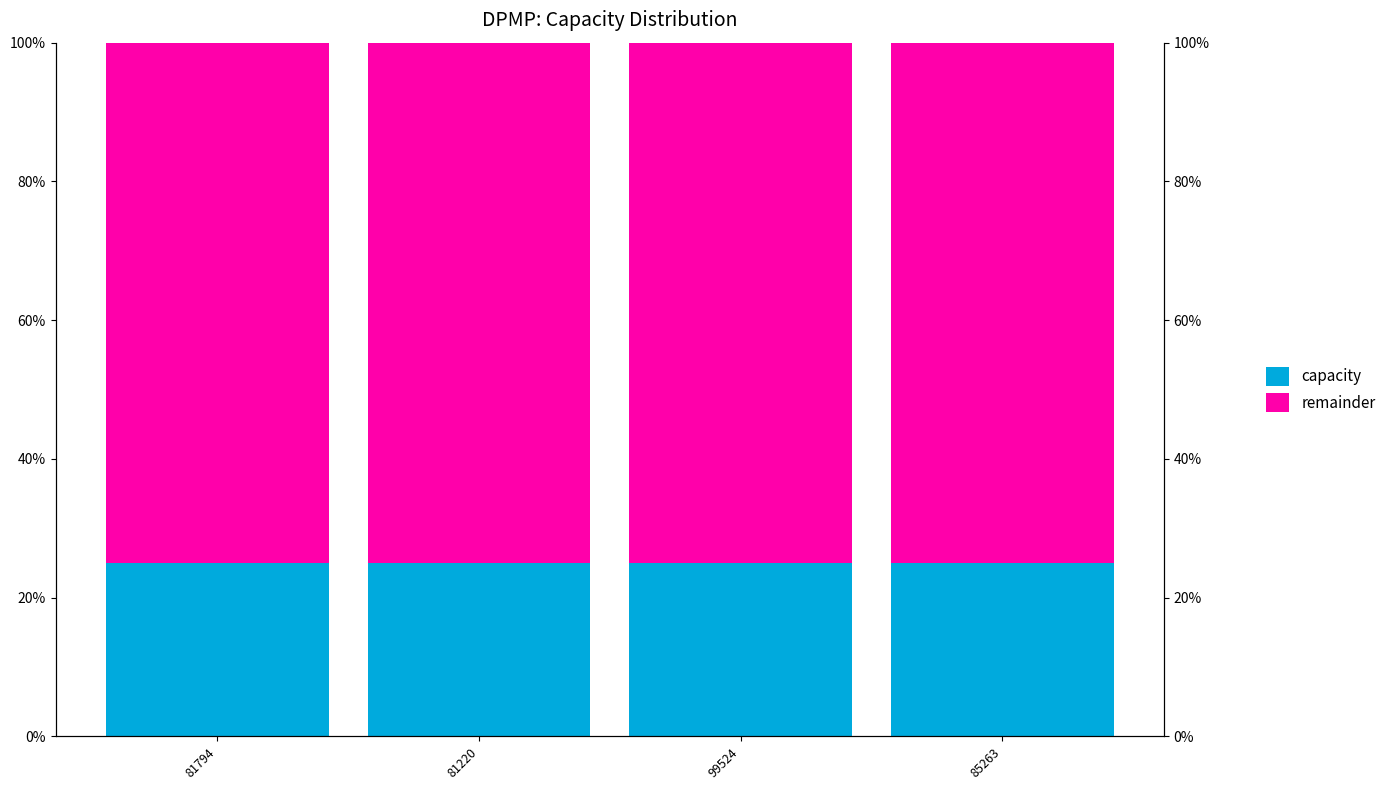

What is the difference between the highest and lowest values at 99524?

0.5